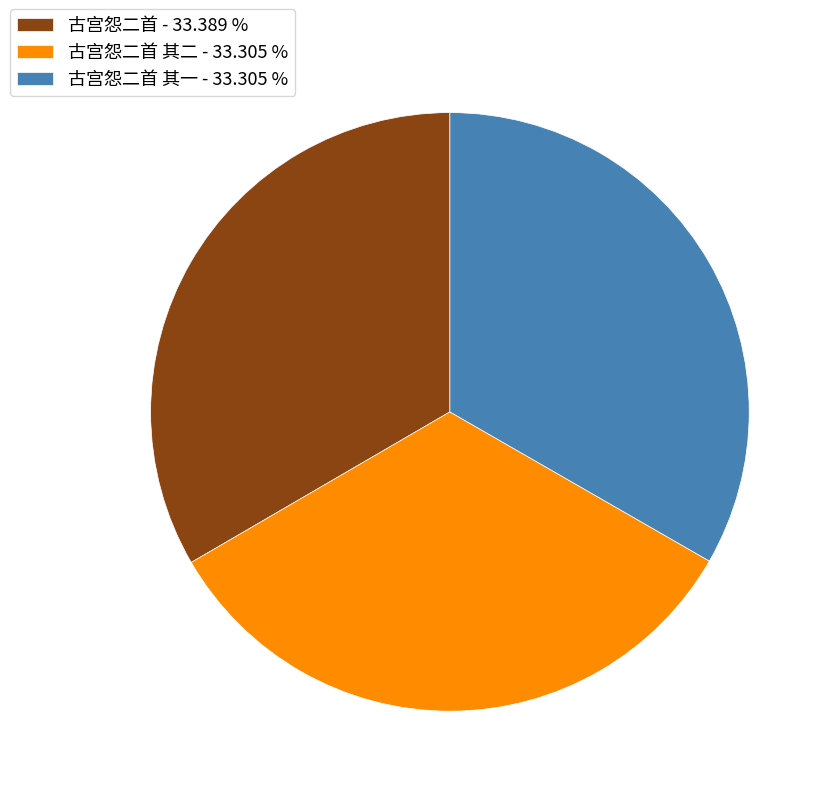

Does 古宫怨二首 其二 - 33.305 % represent more than half of the total?

No